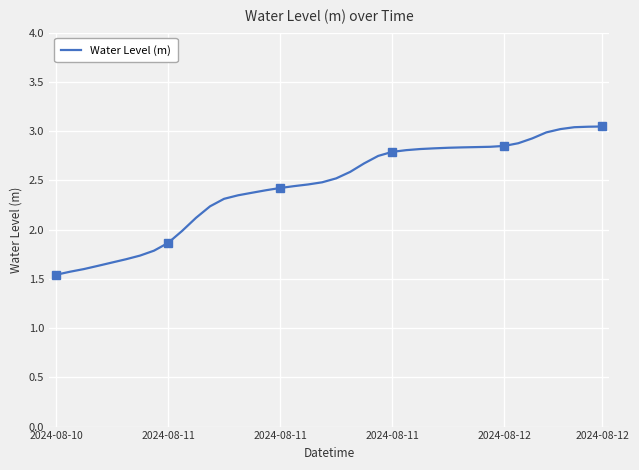

How many data points does each series have?

40